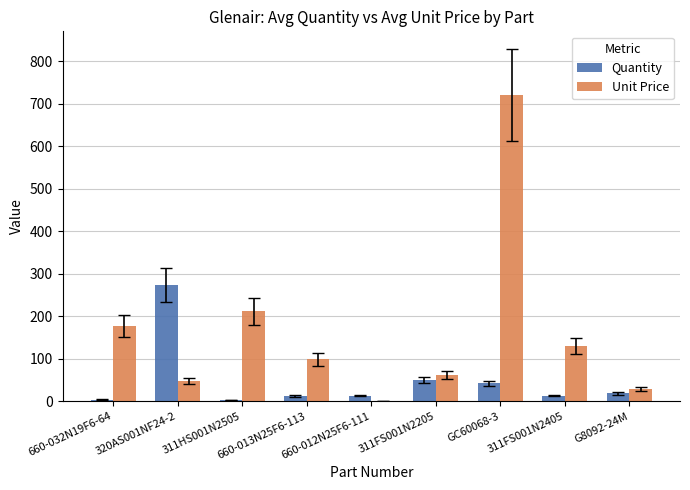

Where is Unit Price nearest to the value 360?

311HS001N2505